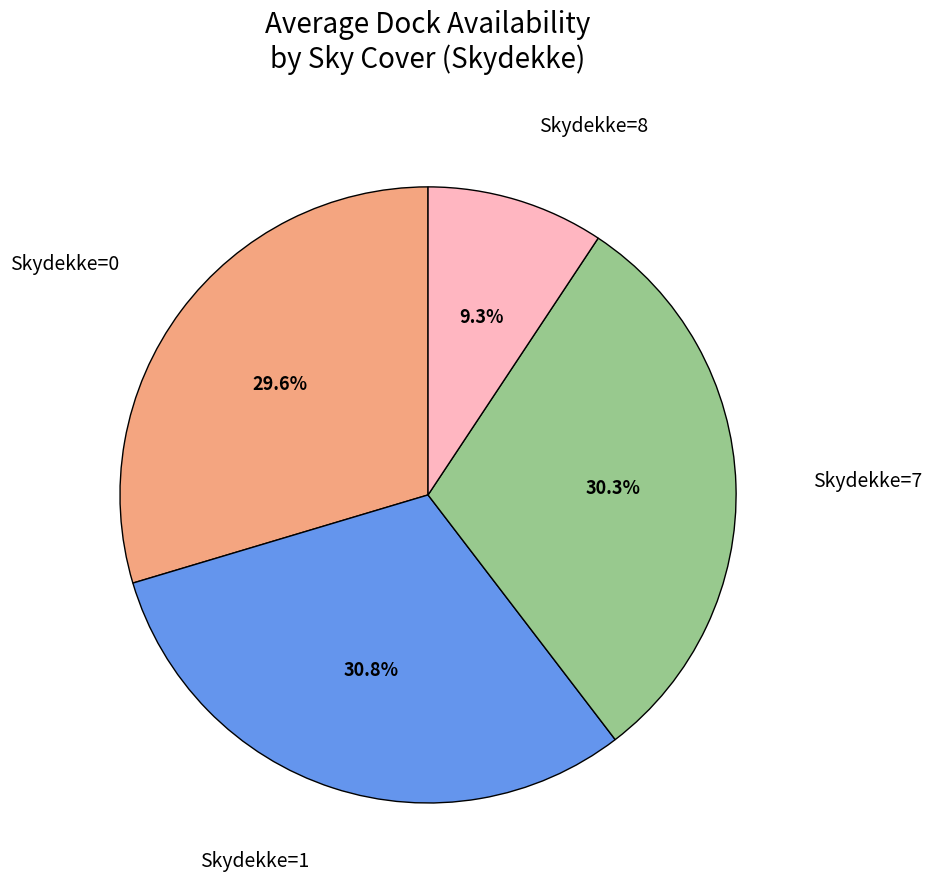

Does any single category account for the majority?

No